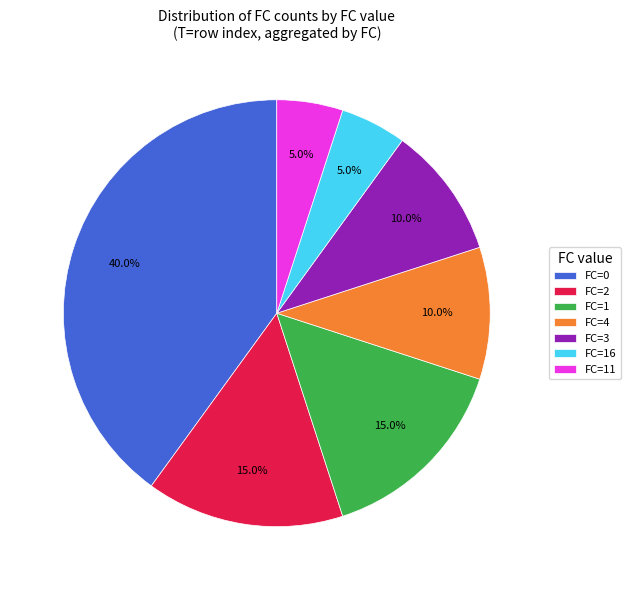

What is the largest slice in the pie chart?

FC=0